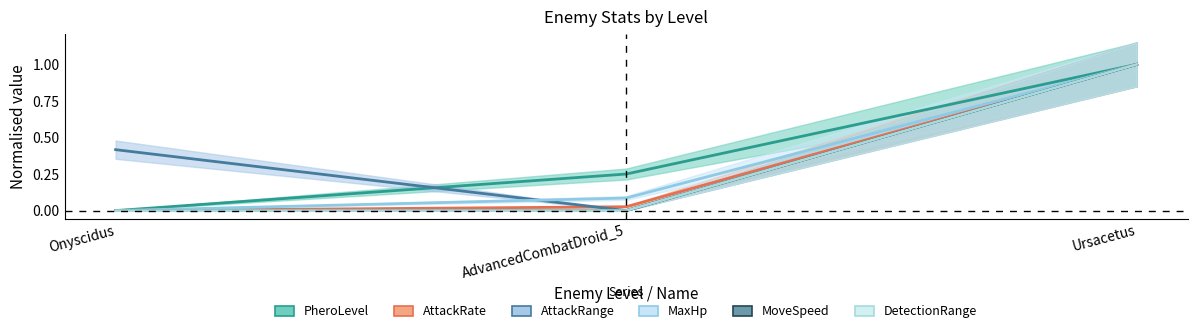

How many MoveSpeed values are between 0 and 1?

3